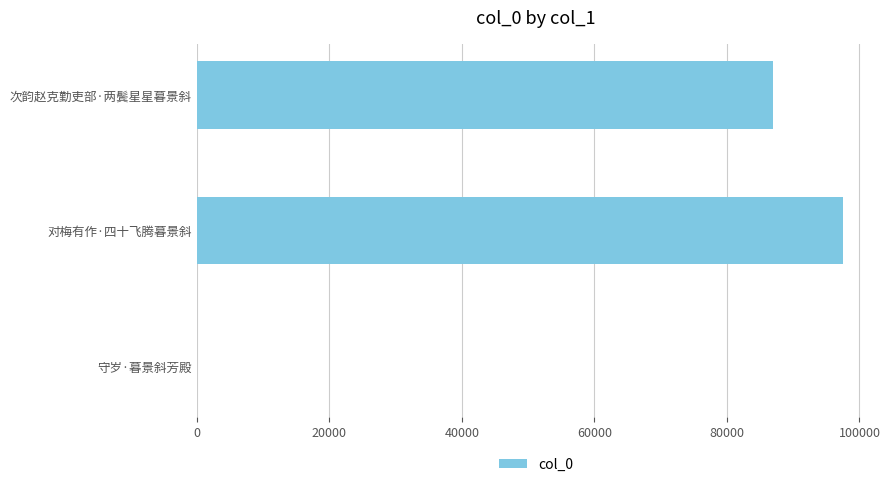

What is the maximum value shown in the chart?

97465